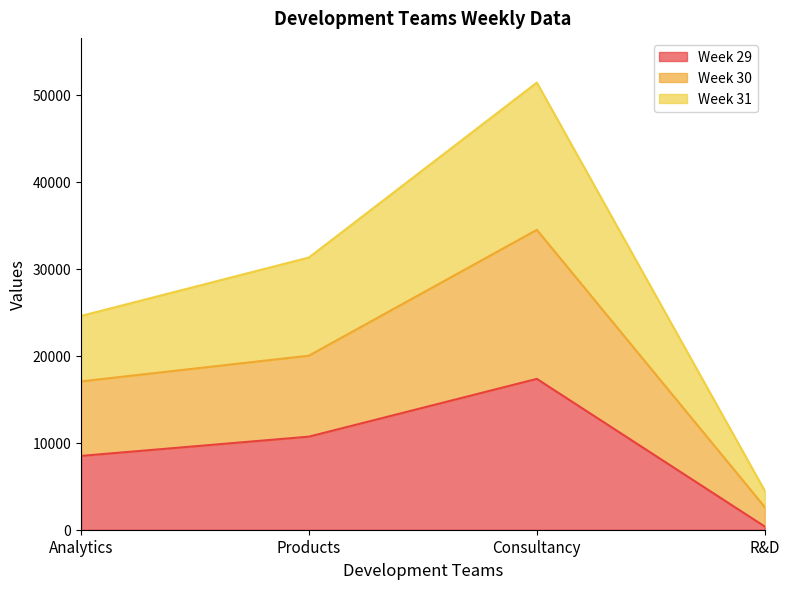

The Week 30 series shows 34468 at Consultancy. True or false?

True